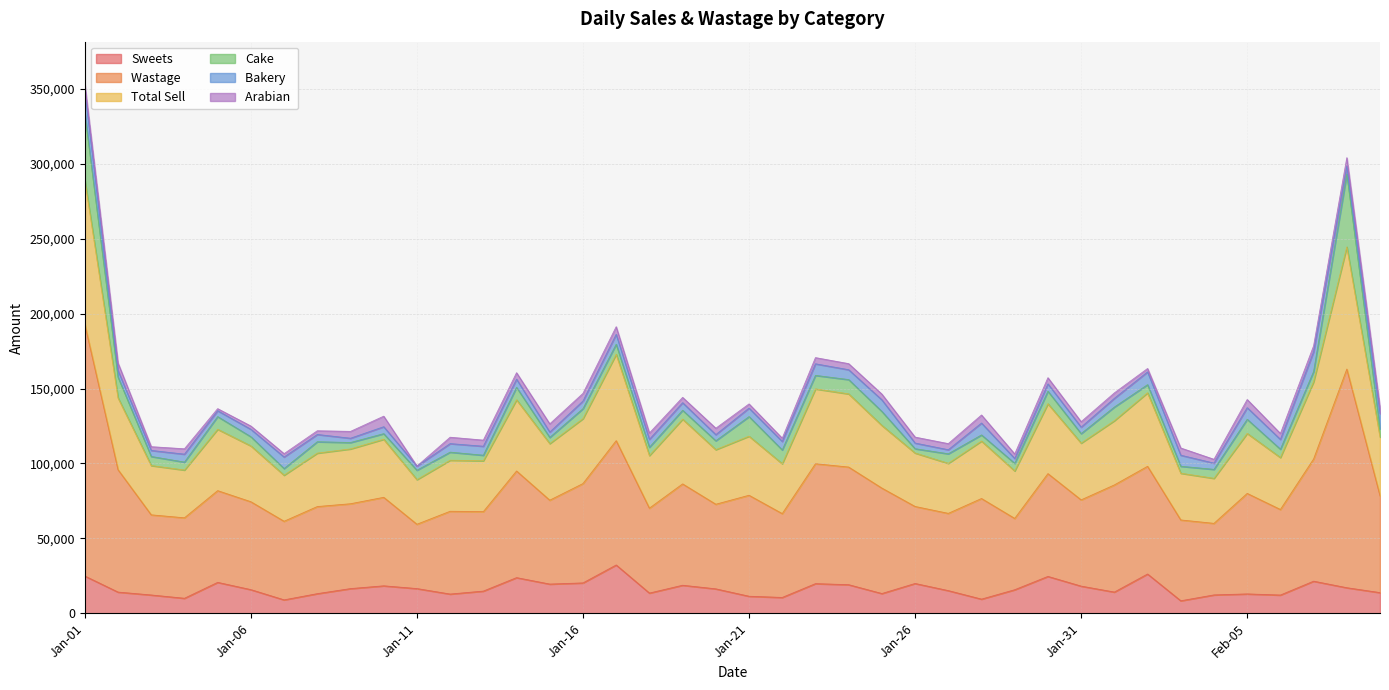

What is the lowest value of the Sweets series?

8435